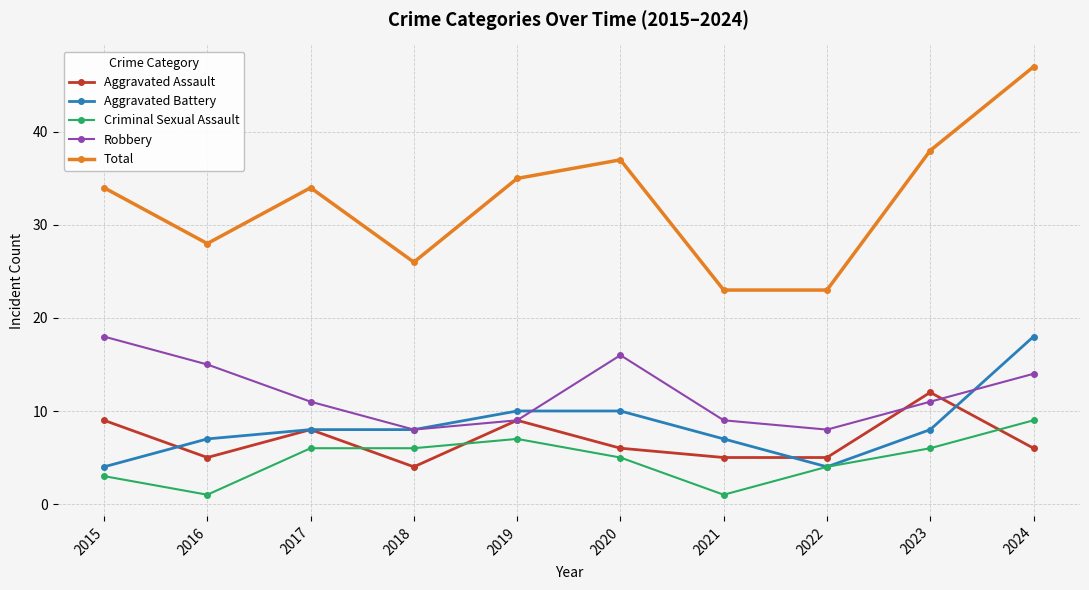

True or false: Total and Criminal Sexual Assault cross at least once.

False